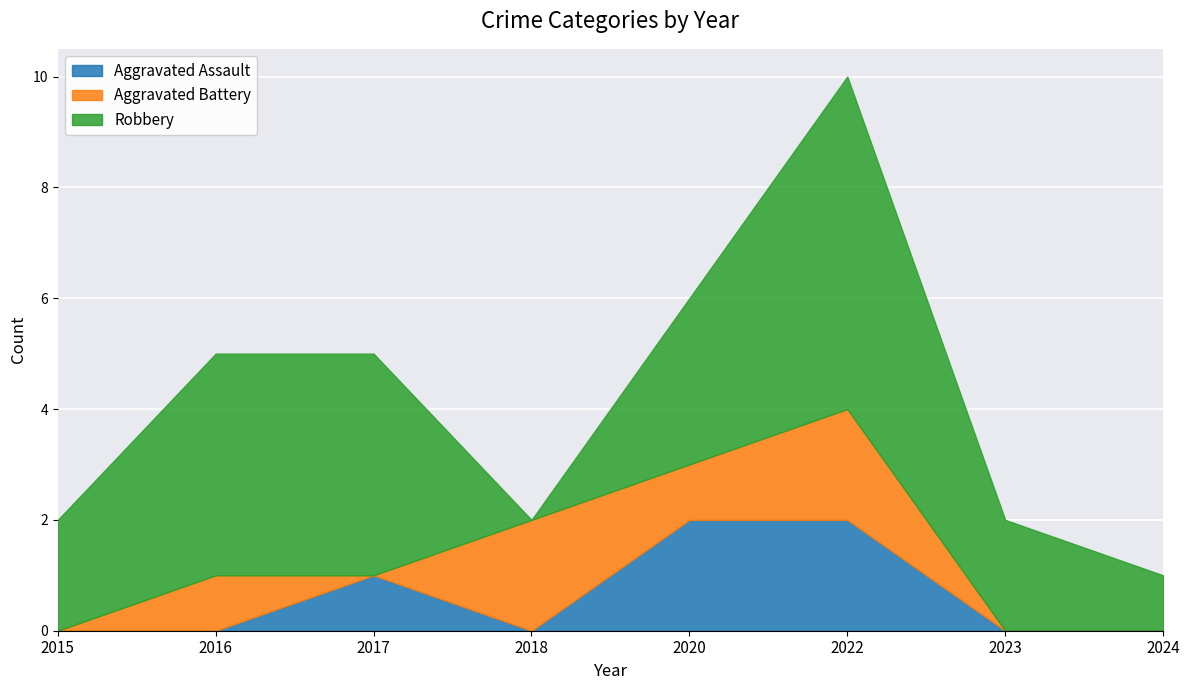

Reading right to left, list all the values displayed in this chart.

Aggravated Assault: 0	0	2	2	0	1	0	0
Aggravated Battery: 0	0	2	1	2	0	1	0
Robbery: 1	2	6	3	0	4	4	2